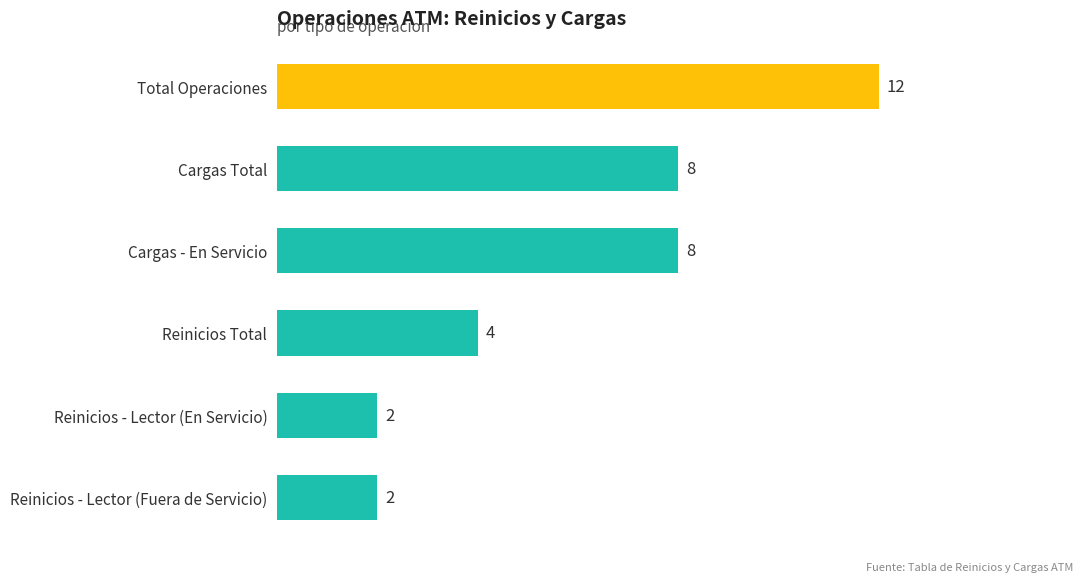

Count the number of categories in the chart.

6